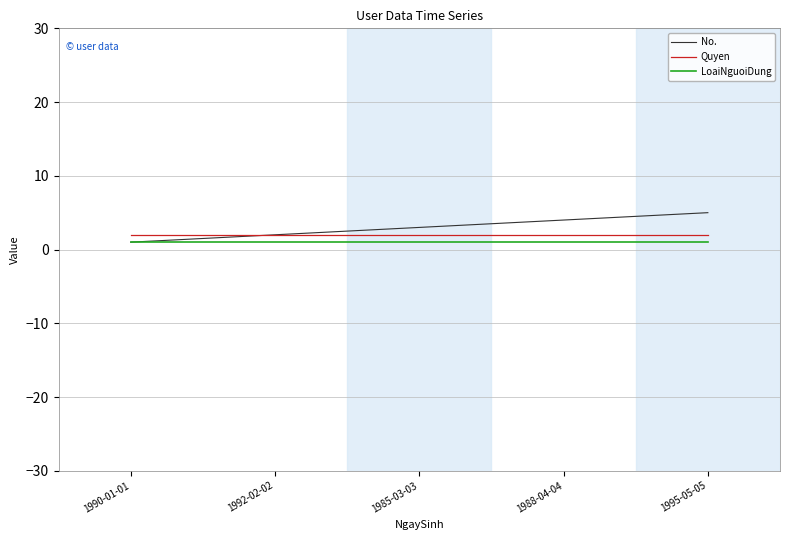

What is the total value across all series at 1990-01-01?

4